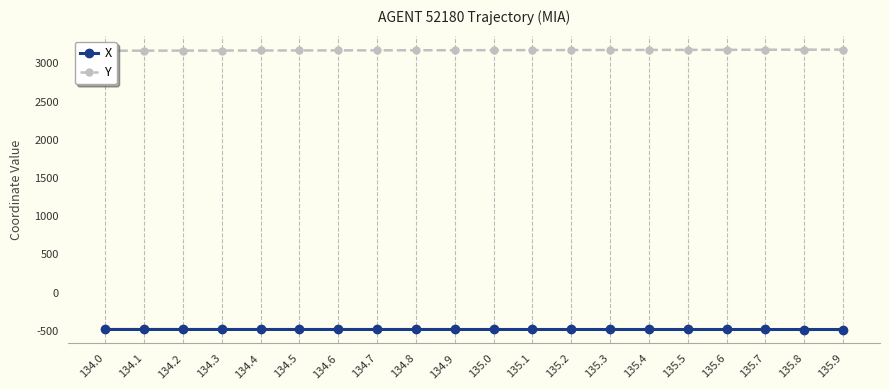

Reading left to right, extract all data points from this chart.

X: -481.5	-481.6	-481.6	-481.6	-481.7	-481.7	-481.7	-481.7	-481.8	-481.8	-481.8	-481.8	-481.9	-481.9	-481.9	-481.9	-482.0	-482.0	-482.0	-482.0
Y: 3166.9	3167.7	3168.4	3169.2	3169.9	3170.7	3171.4	3172.2	3172.9	3173.7	3174.4	3175.2	3175.9	3176.7	3177.4	3178.2	3178.9	3179.7	3180.4	3181.2